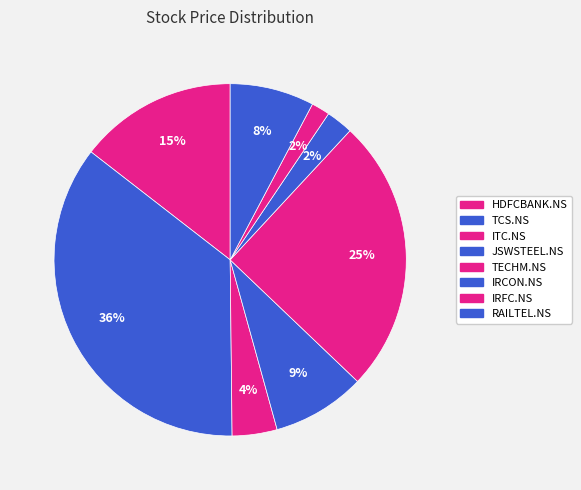

To the nearest percent, what portion does ITC.NS represent?

4%